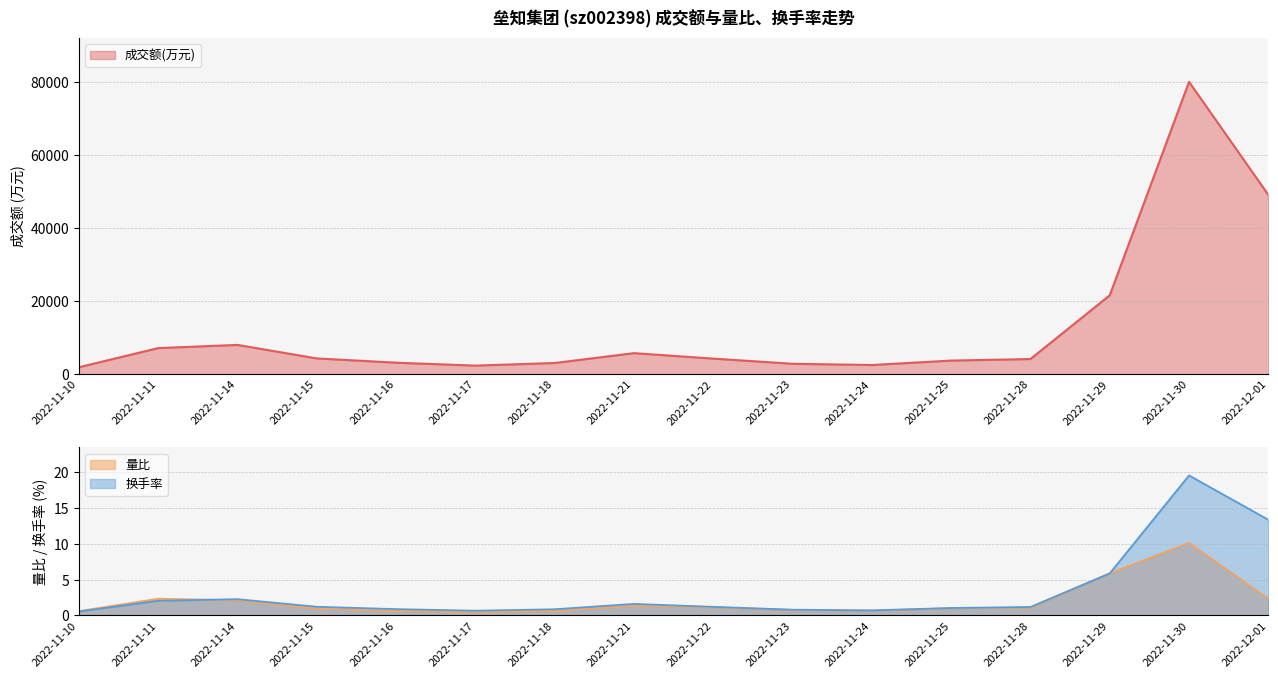

Reading right to left, list all the values displayed in this chart.

成交额(万元): 2022-12-01=49132.0	2022-11-30=80132.0	2022-11-29=21607.0	2022-11-28=4128.0	2022-11-25=3705.0	2022-11-24=2489.0	2022-11-23=2830.0	2022-11-22=4246.0	2022-11-21=5739.0	2022-11-18=3042.0	2022-11-17=2326.0	2022-11-16=3130.0	2022-11-15=4298.0	2022-11-14=8002.0	2022-11-11=7124.0	2022-11-10=1876.0
量比: 2022-12-01=2.4	2022-11-30=10.2	2022-11-29=5.9	2022-11-28=1.1	2022-11-25=1.0	2022-11-24=0.7	2022-11-23=0.8	2022-11-22=1.1	2022-11-21=1.4	2022-11-18=0.6	2022-11-17=0.5	2022-11-16=0.6	2022-11-15=0.9	2022-11-14=2.1	2022-11-11=2.4	2022-11-10=0.6
换手率: 2022-12-01=13.4	2022-11-30=19.6	2022-11-29=5.9	2022-11-28=1.2	2022-11-25=1.1	2022-11-24=0.7	2022-11-23=0.8	2022-11-22=1.2	2022-11-21=1.6	2022-11-18=0.9	2022-11-17=0.7	2022-11-16=0.9	2022-11-15=1.2	2022-11-14=2.3	2022-11-11=2.1	2022-11-10=0.6